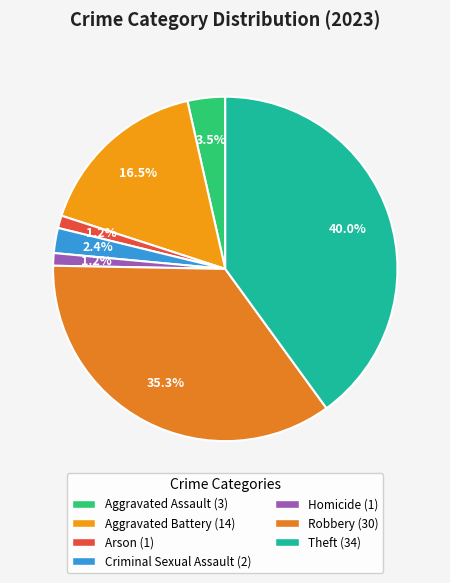

How many segments does this pie chart have?

7